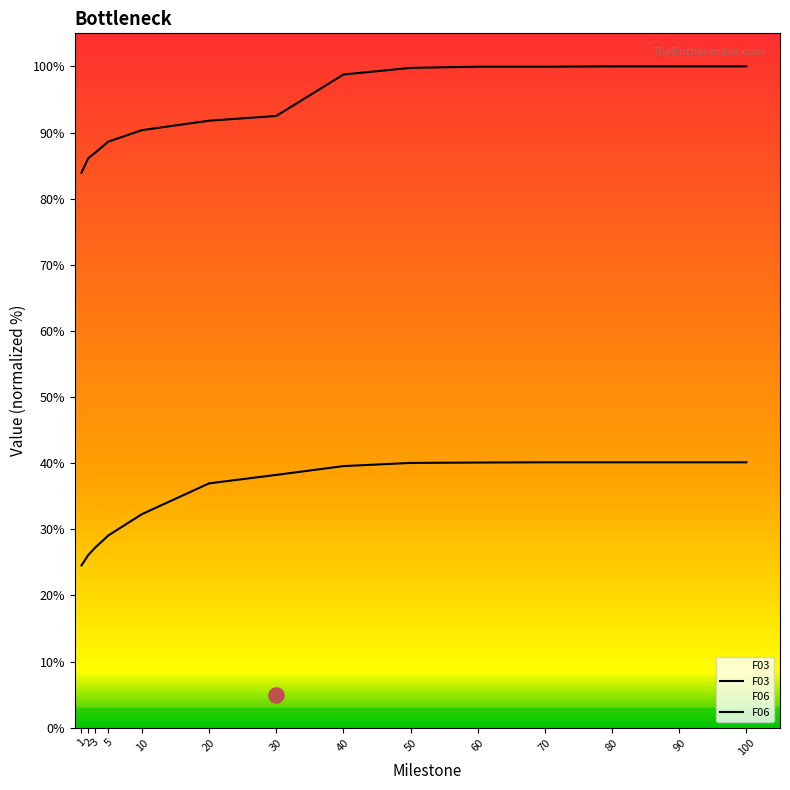

Is the value of F06 at 10 greater than the value of F03 at 40?

No